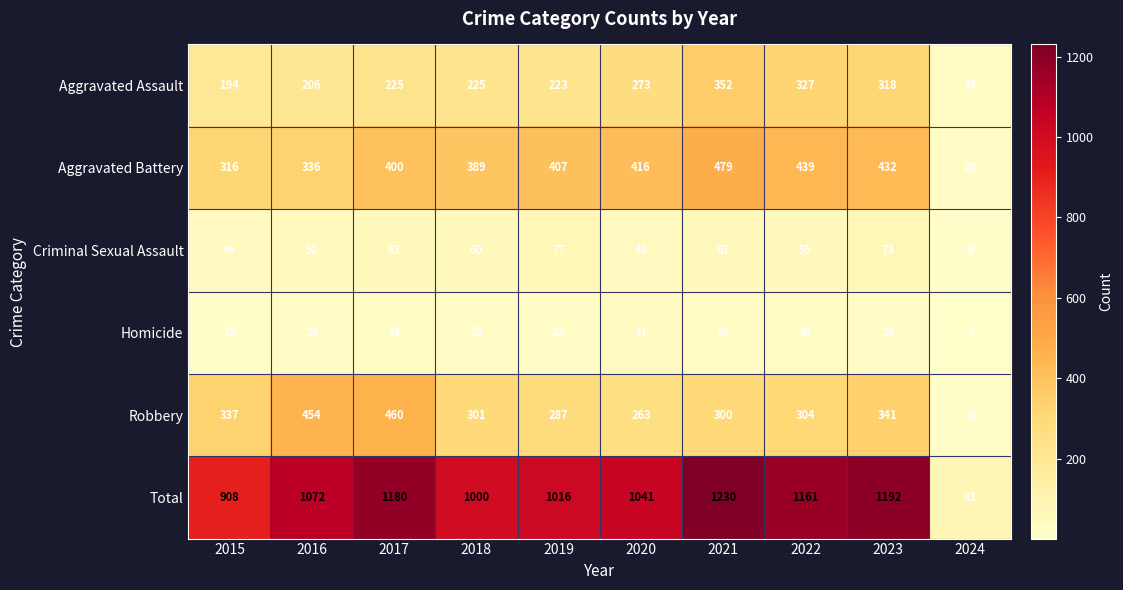

What is the total value across all series at 2023?

2384